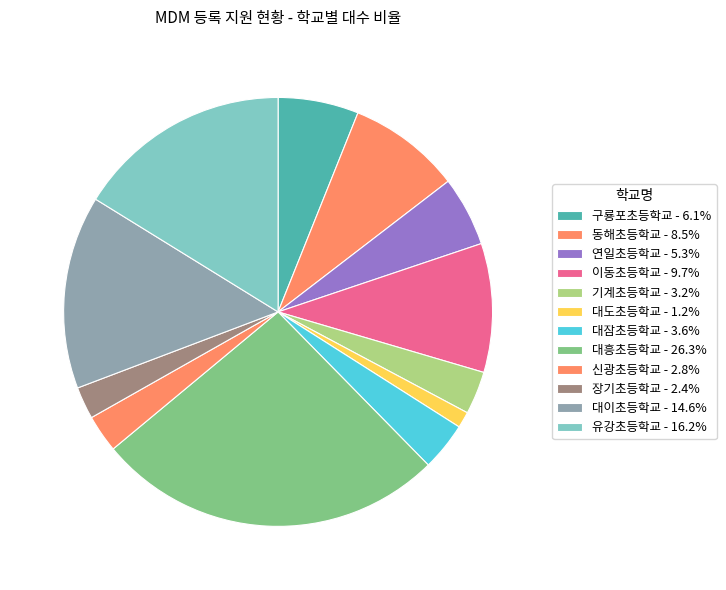

How many slices are in this pie chart?

12